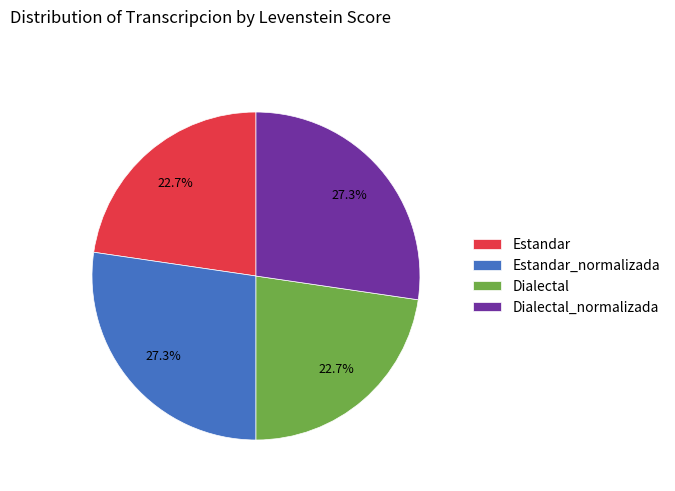

How many segments does this pie chart have?

4